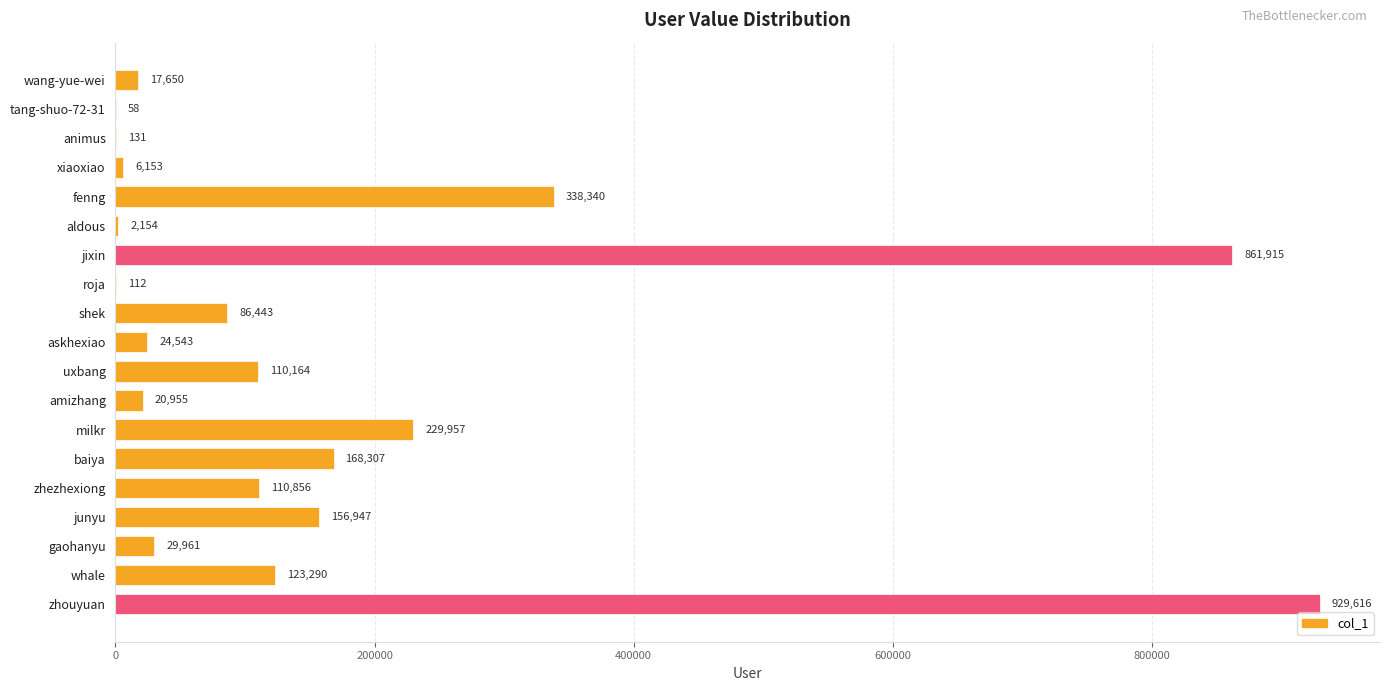

The value at fenng is 338340. True or false?

True